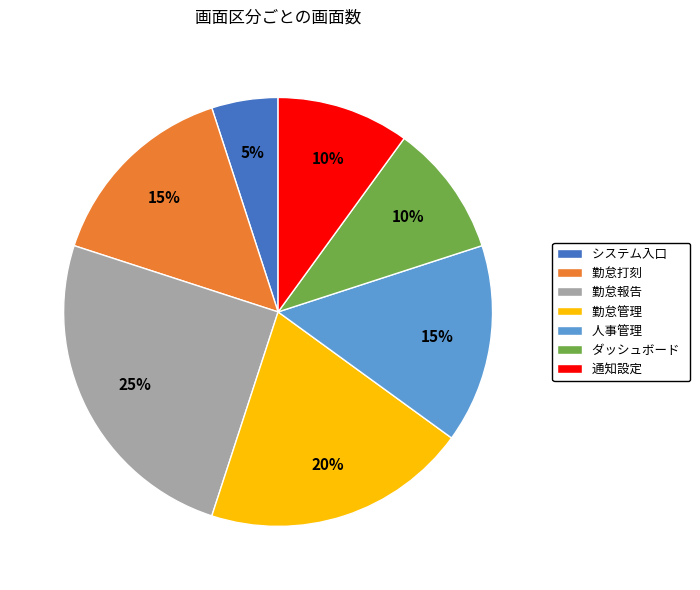

Which category has the biggest portion of the pie?

勤怠報告